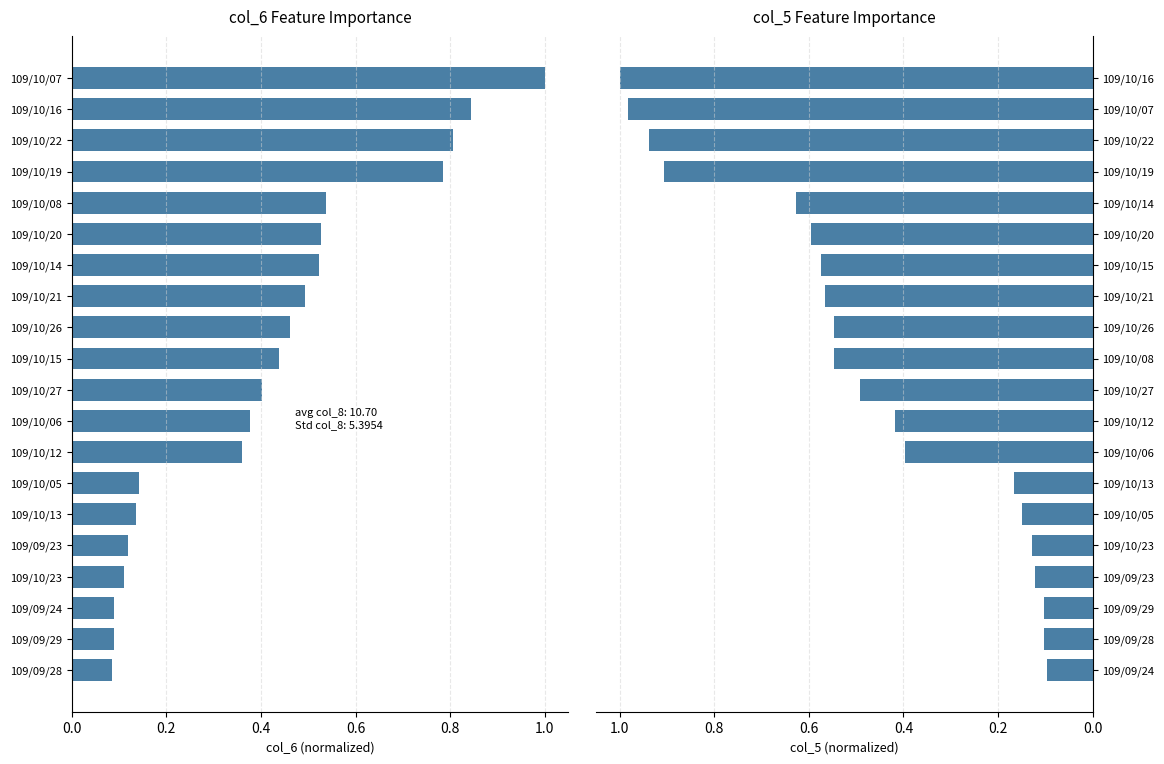

Is it true that col_5 equals 0.1 at 109/09/29?

False